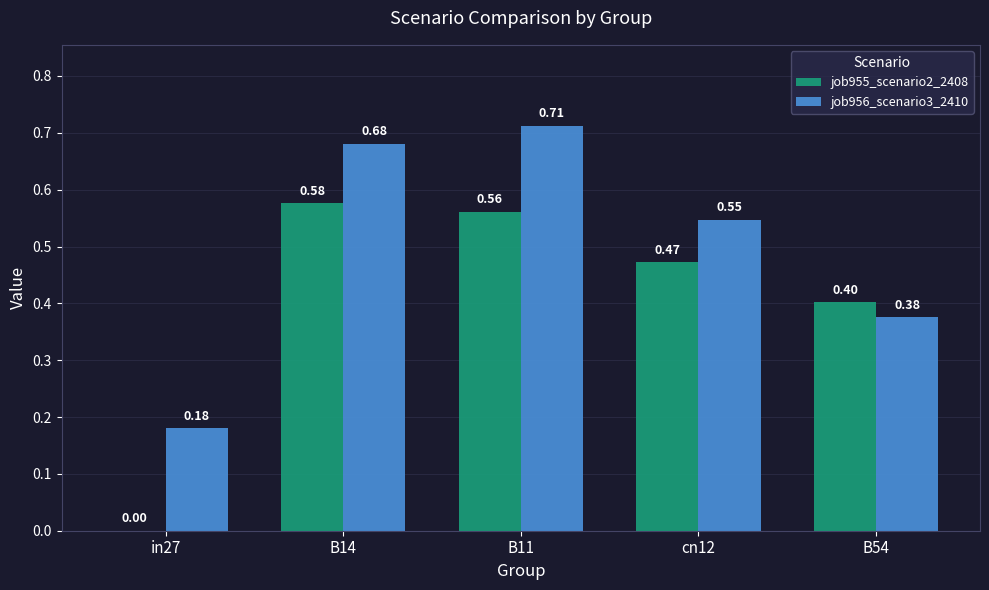

Is the value of job956_scenario3_2410 at B54 greater than the value of job955_scenario2_2408 at B14?

No